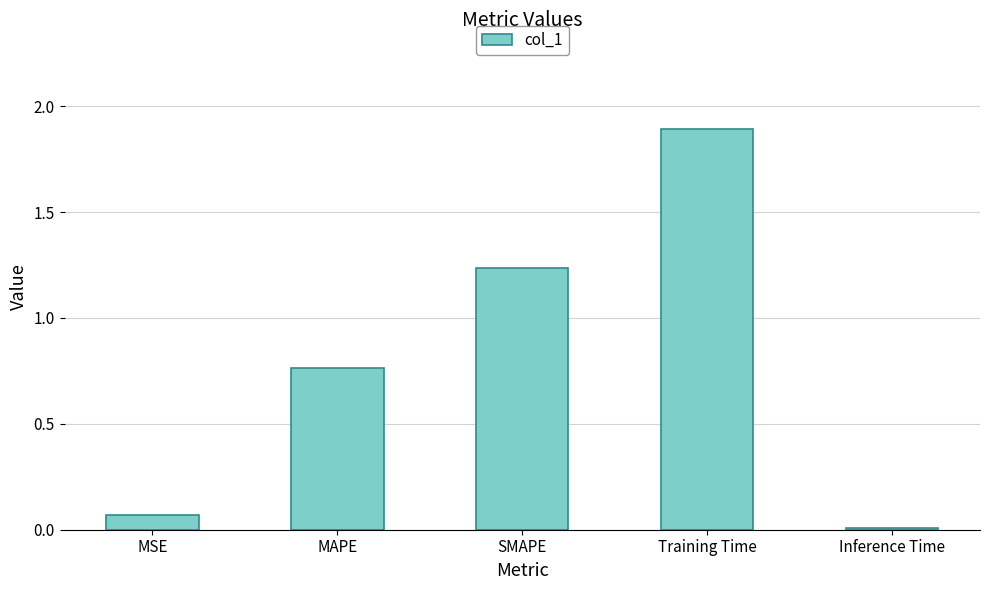

What is the label of the 4th bar from the right?

MAPE